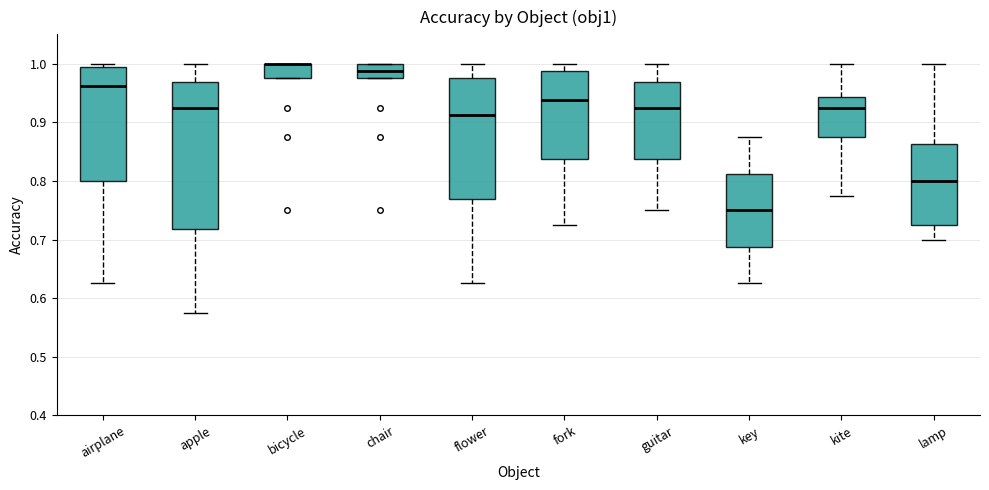

Which box is the tallest, from its lower edge to its upper edge?

apple